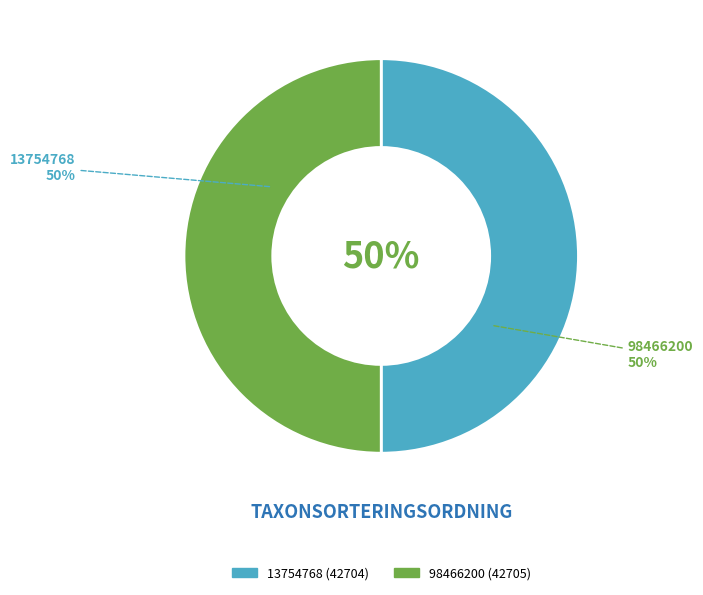

What is the smallest slice in the pie chart?

13754768